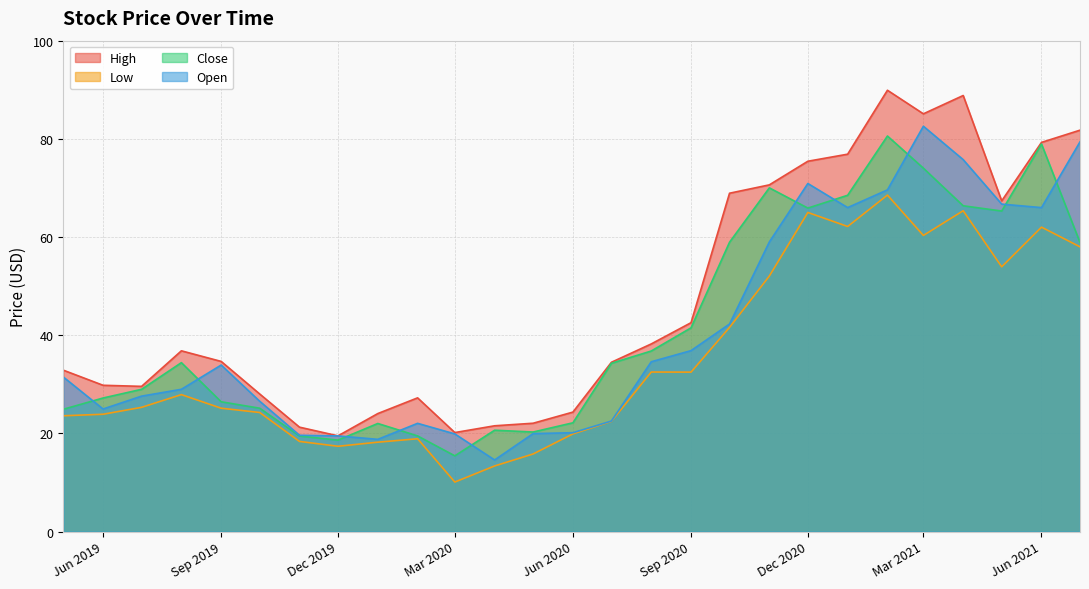

What position from the right is 2020-07-01?

13